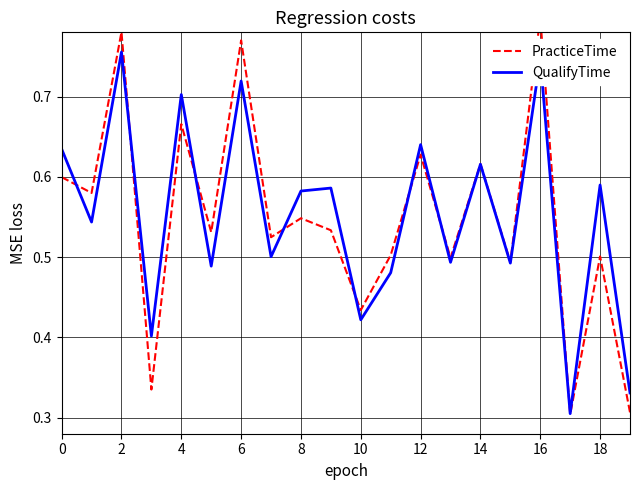

The QualifyTime series shows 0.9 at 0. True or false?

False